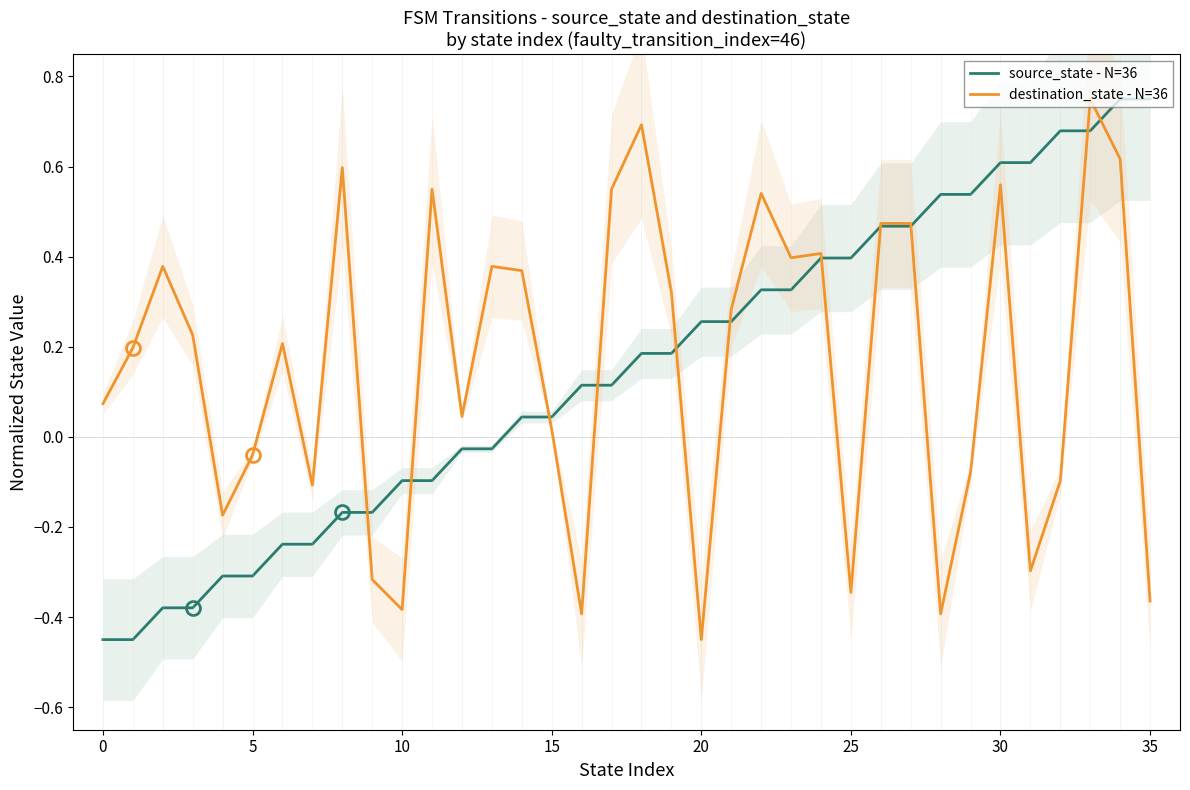

The value of source_state - N=36 at 35 is 0.4. True or false?

False